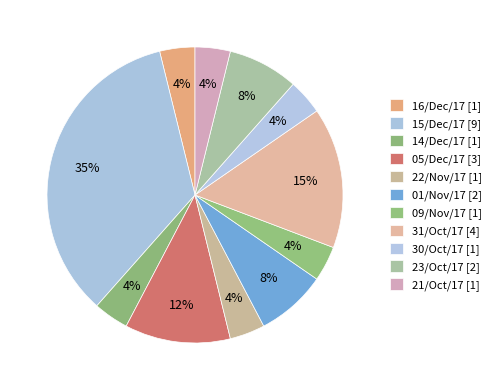

Is it true that 01/Nov/17 is 8% of the pie?

True